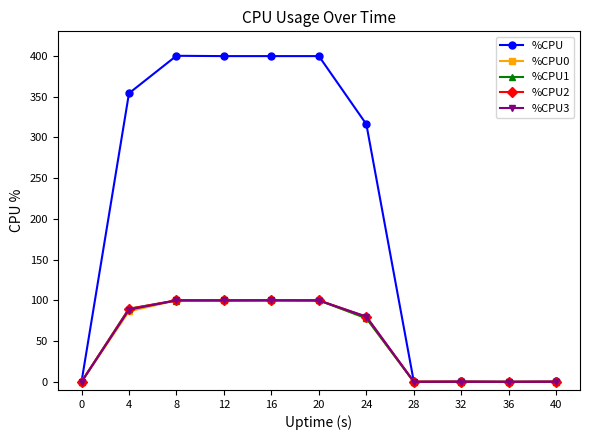

How many distinct data groups are displayed?

5